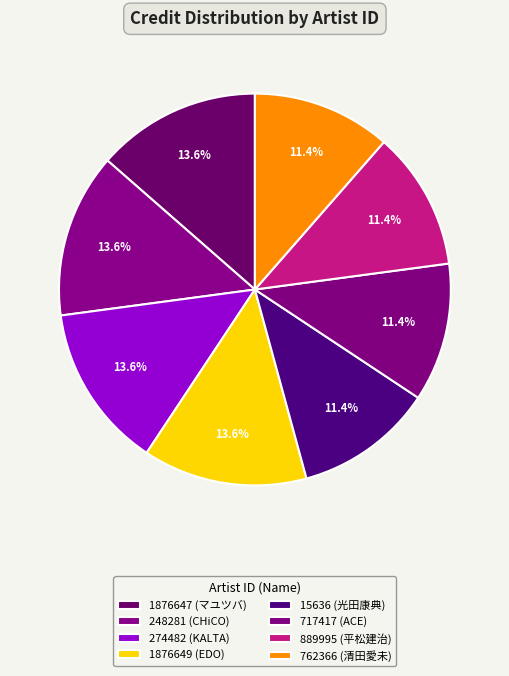

Is 717417 the majority of the pie?

No